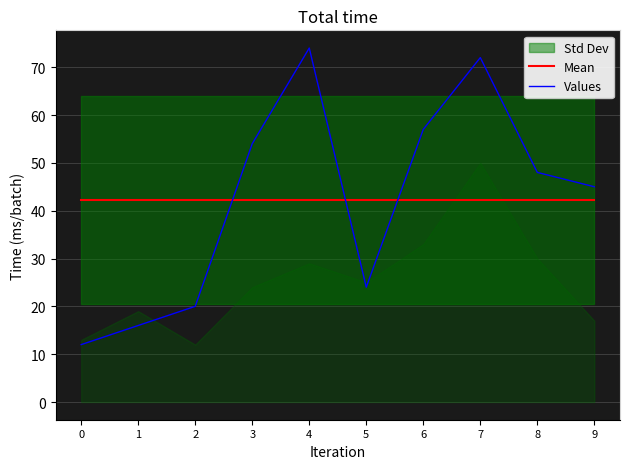

The Values series shows 48.0 at 8. True or false?

True